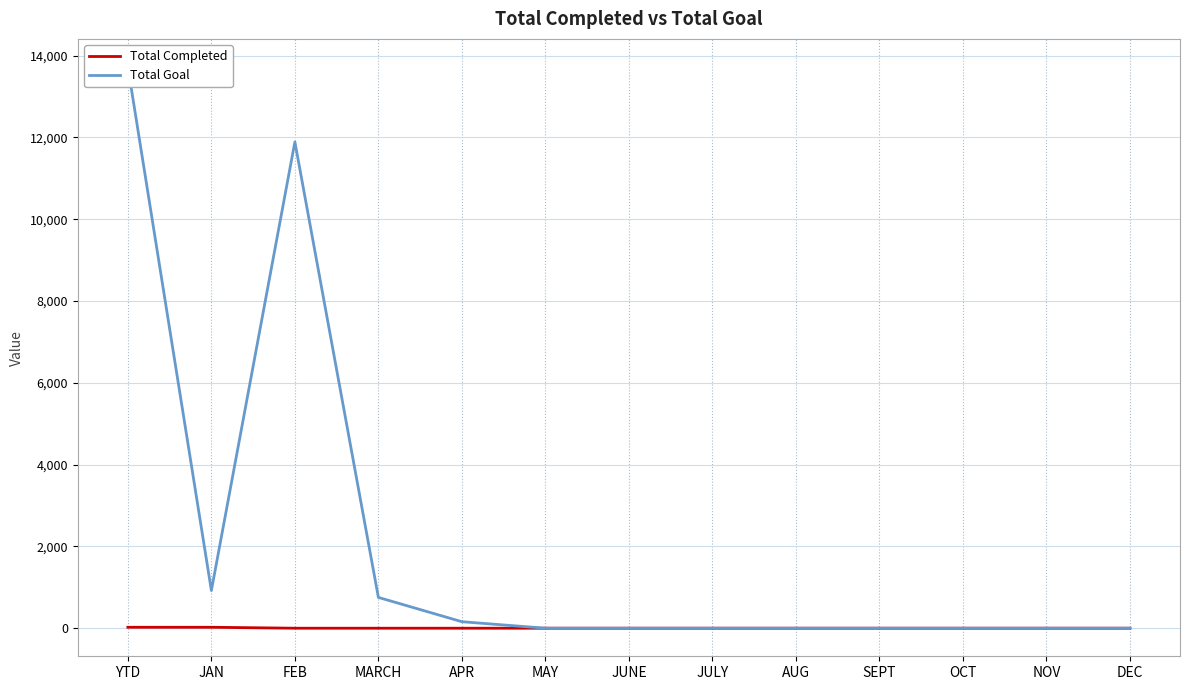

What is the difference between the maximum and minimum values in the Total Goal series?

13721